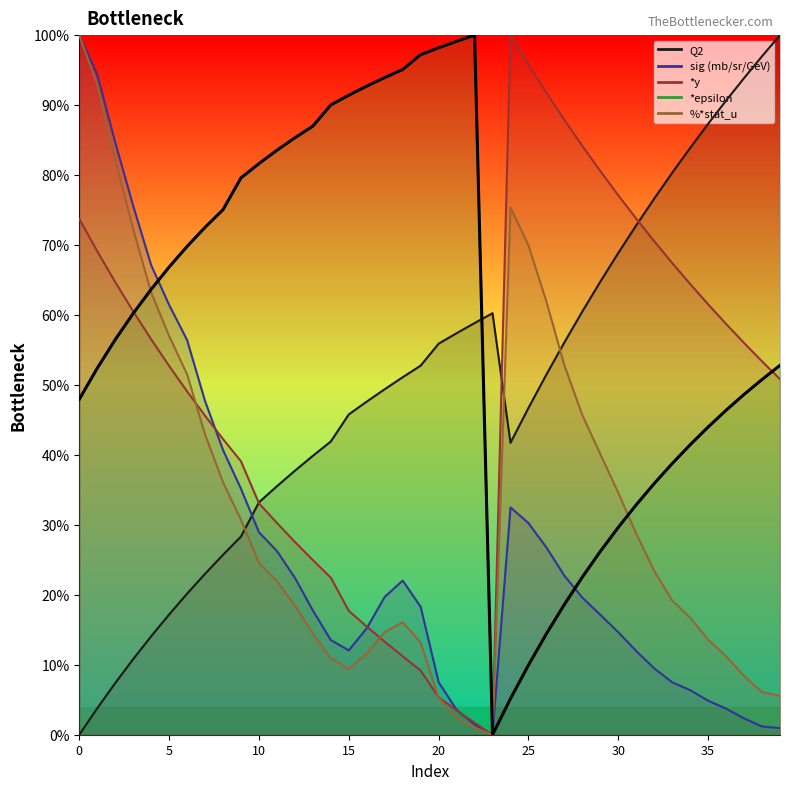

Does the chart display data point markers on the line(s)?

No